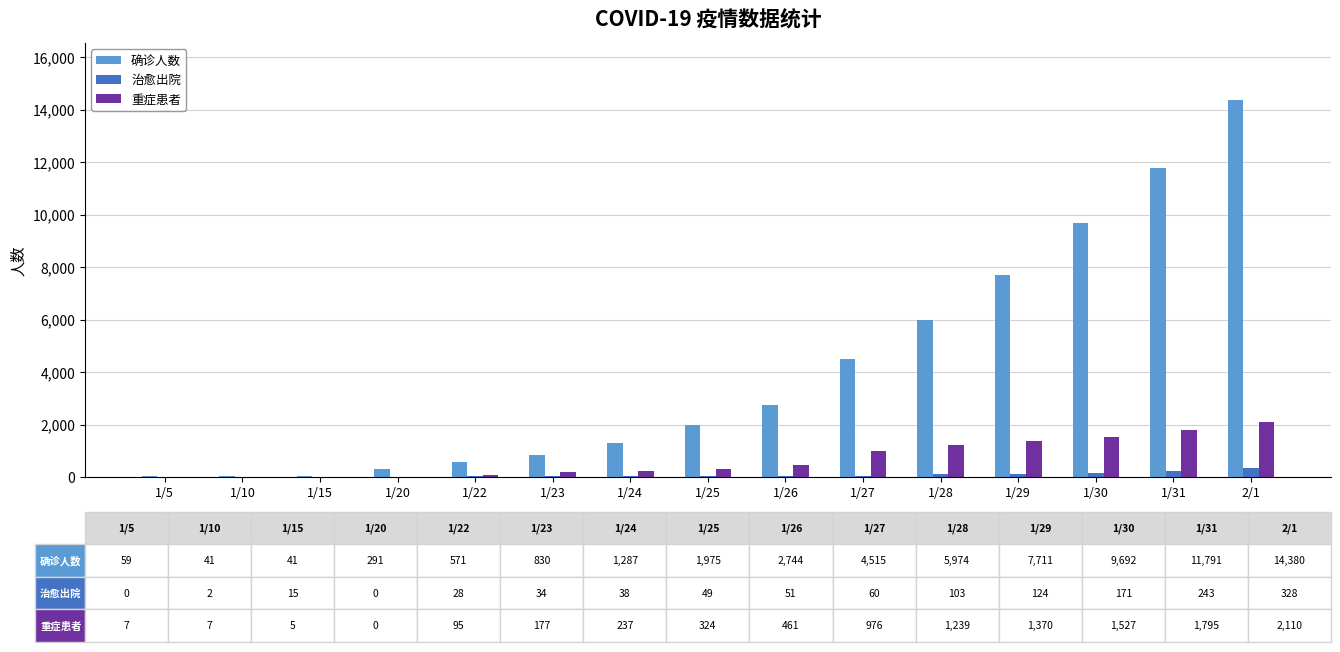

What is the sum of all 确诊人数 values?

61902